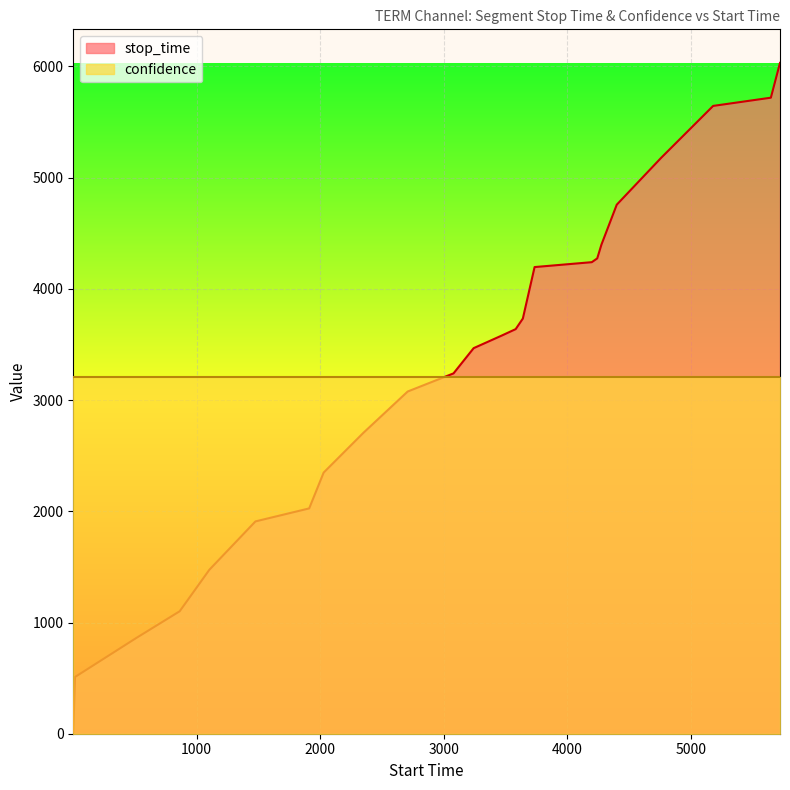

Rank the series by their maximum value, from highest to lowest.

stop_time, confidence